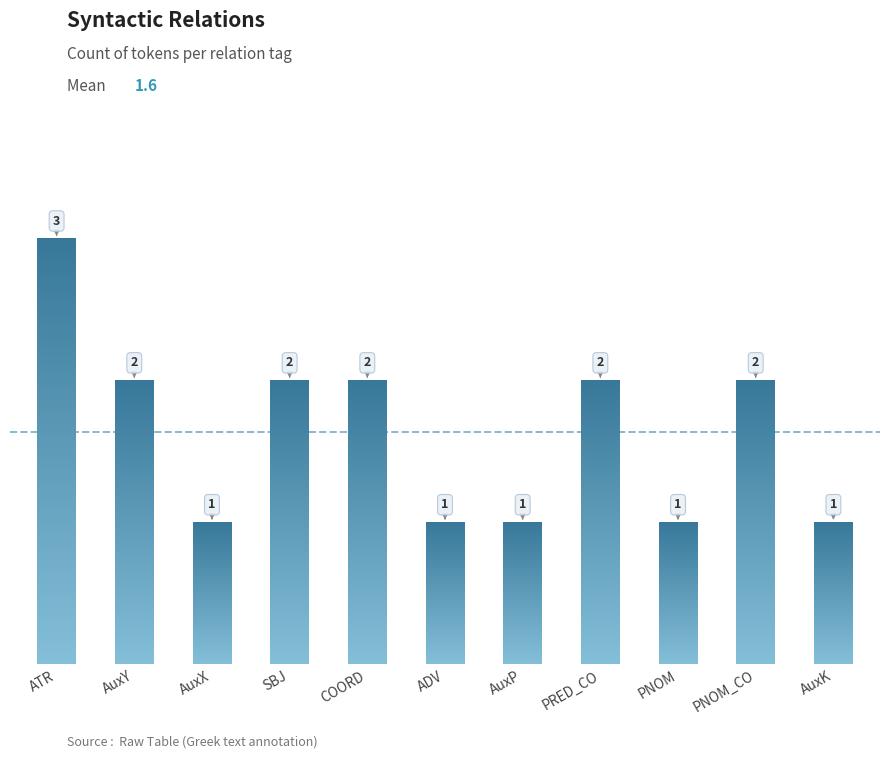

What is the change in value from AuxX to SBJ?

+1